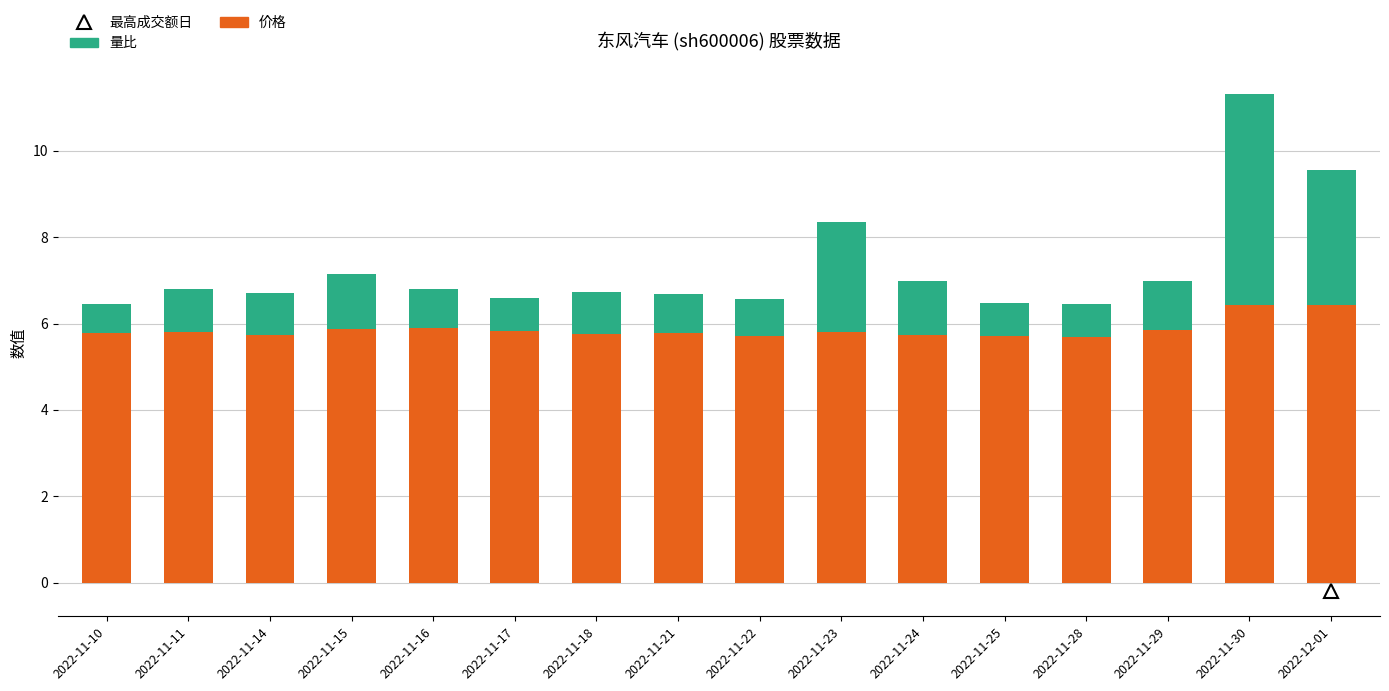

What is the sum of all 价格 values?

93.8